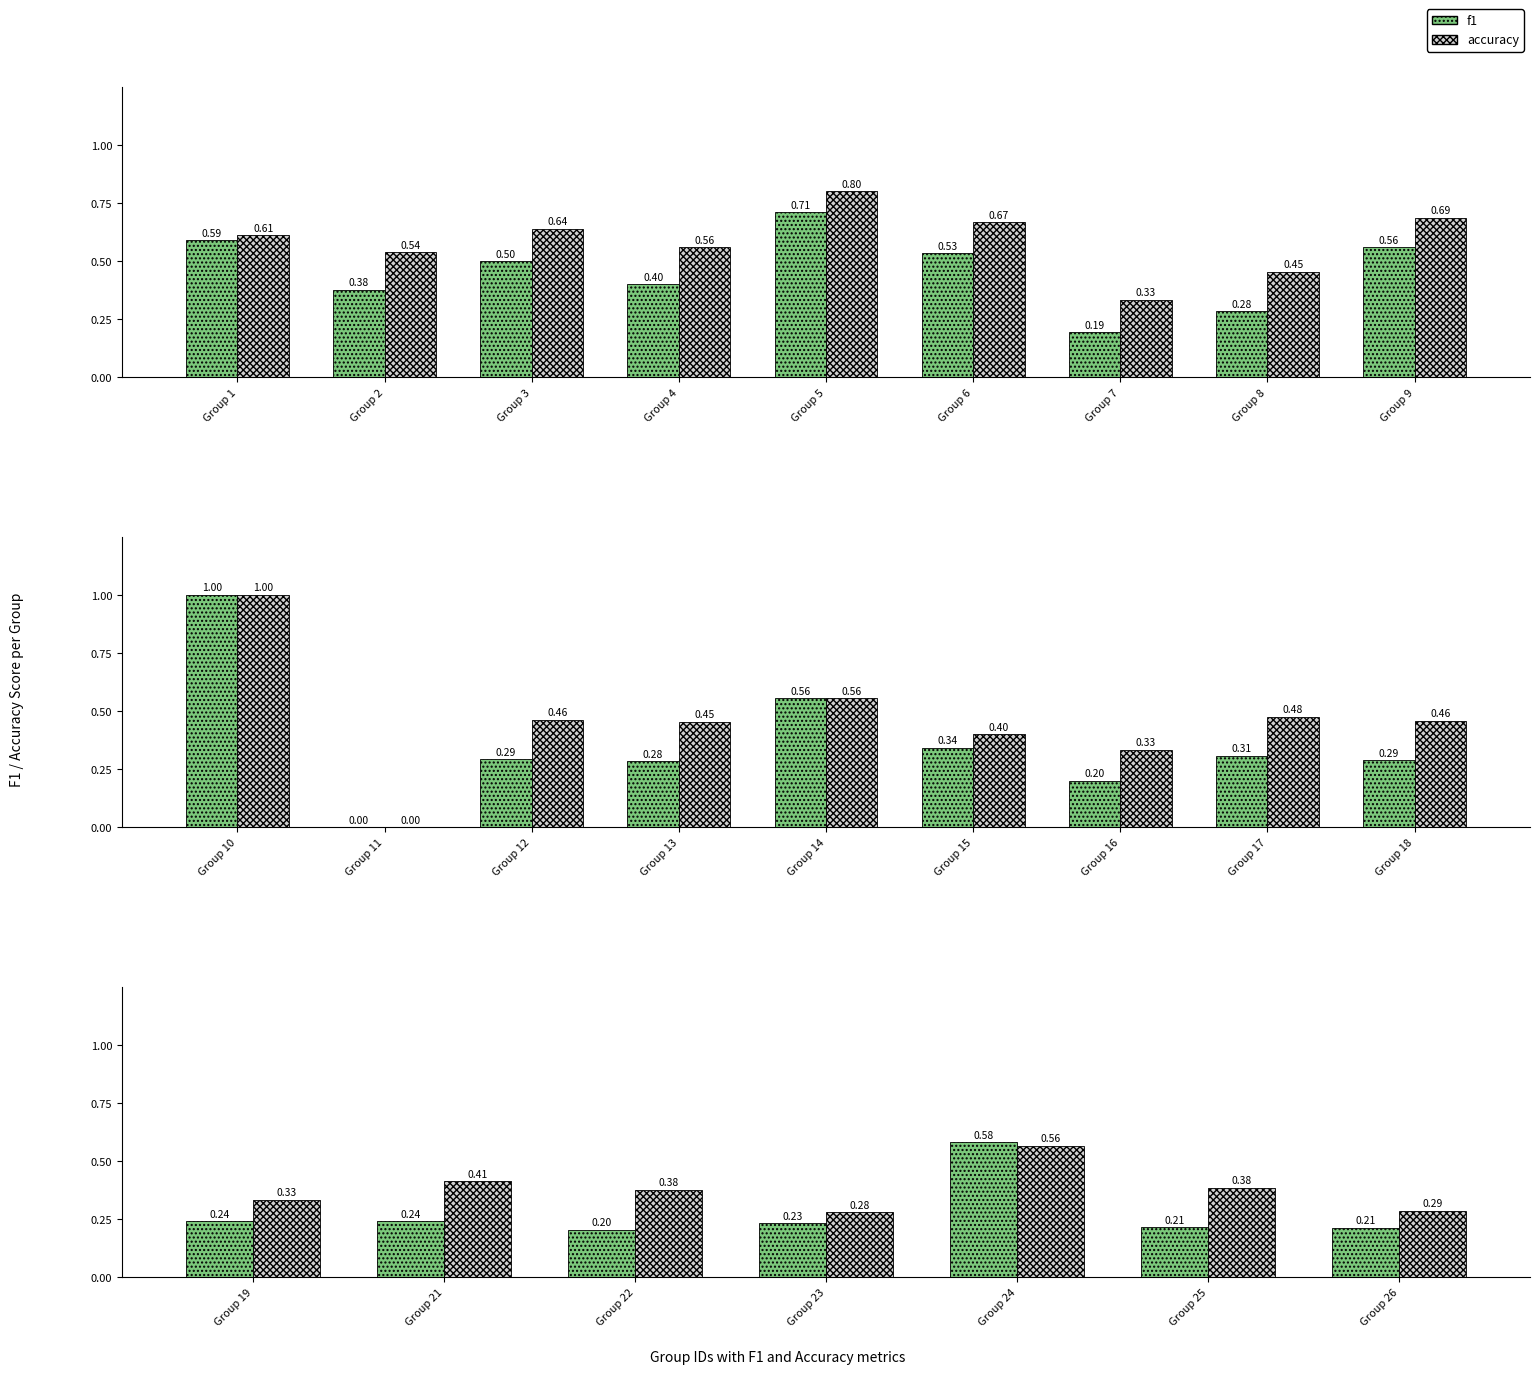

The value of f1 at Group 24 is 0.9. True or false?

False